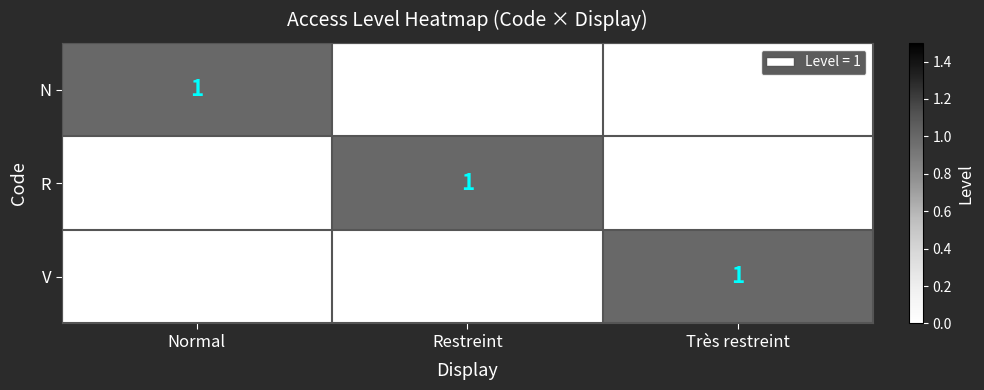

True or false: R has a value of 2 at Restreint.

False